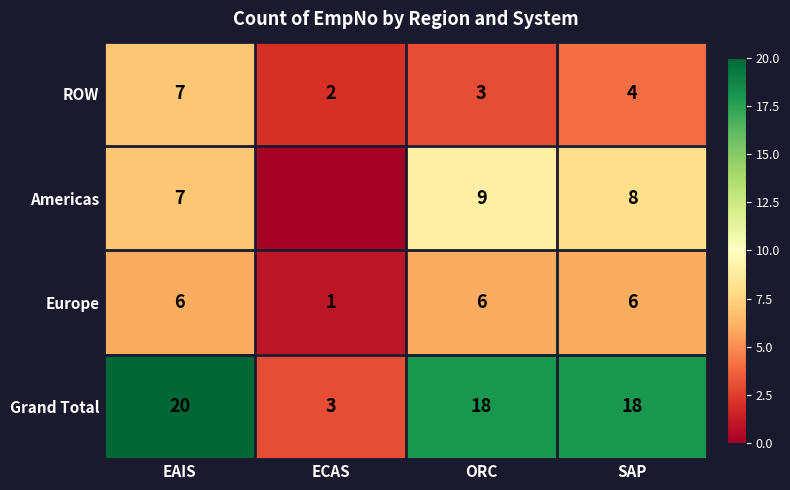

At SAP, list the series in order from largest to smallest.

Grand Total, Americas, Europe, ROW